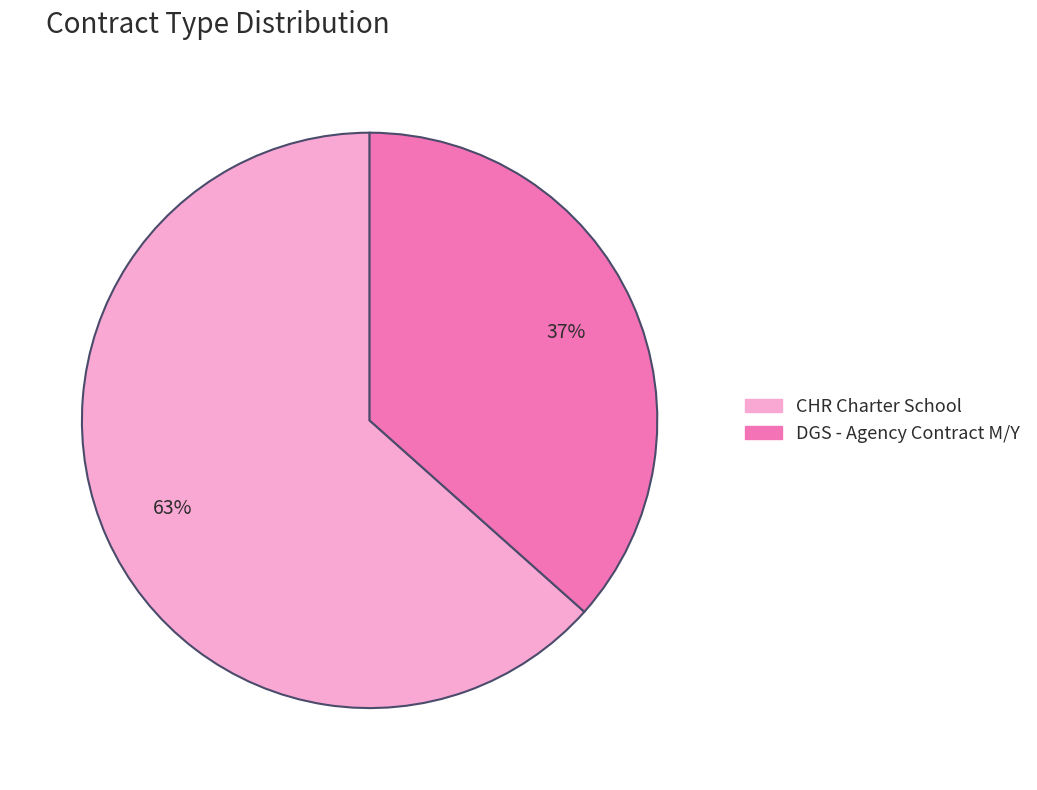

Between DGS - Agency Contract M/Y and CHR Charter School, which is larger?

CHR Charter School